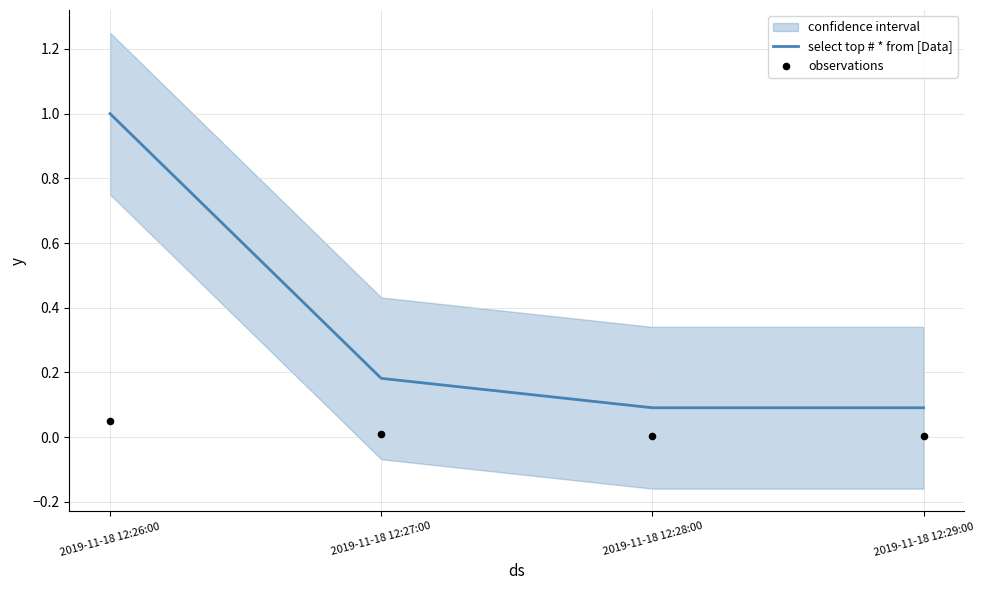

Which series has the widest spread of Y values?

select top # * from [Data]